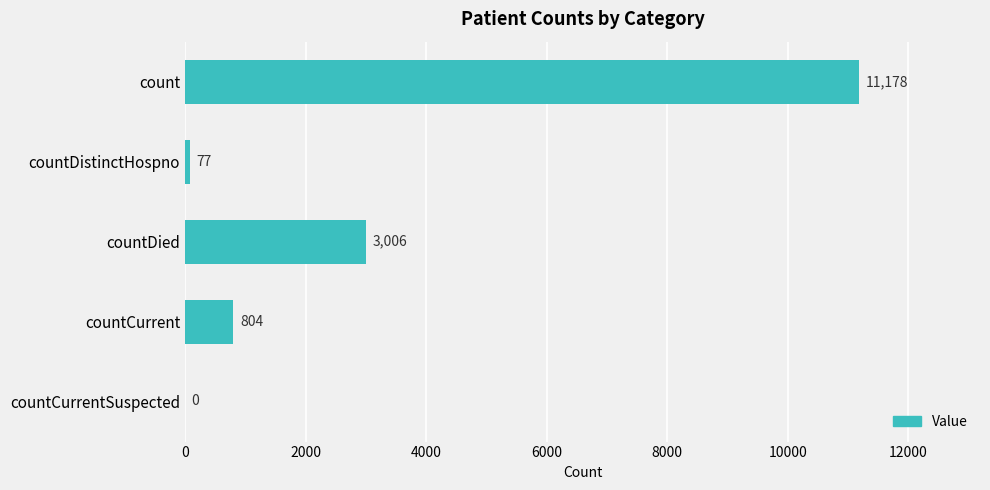

At which label is the value closest to 5589?

countDied